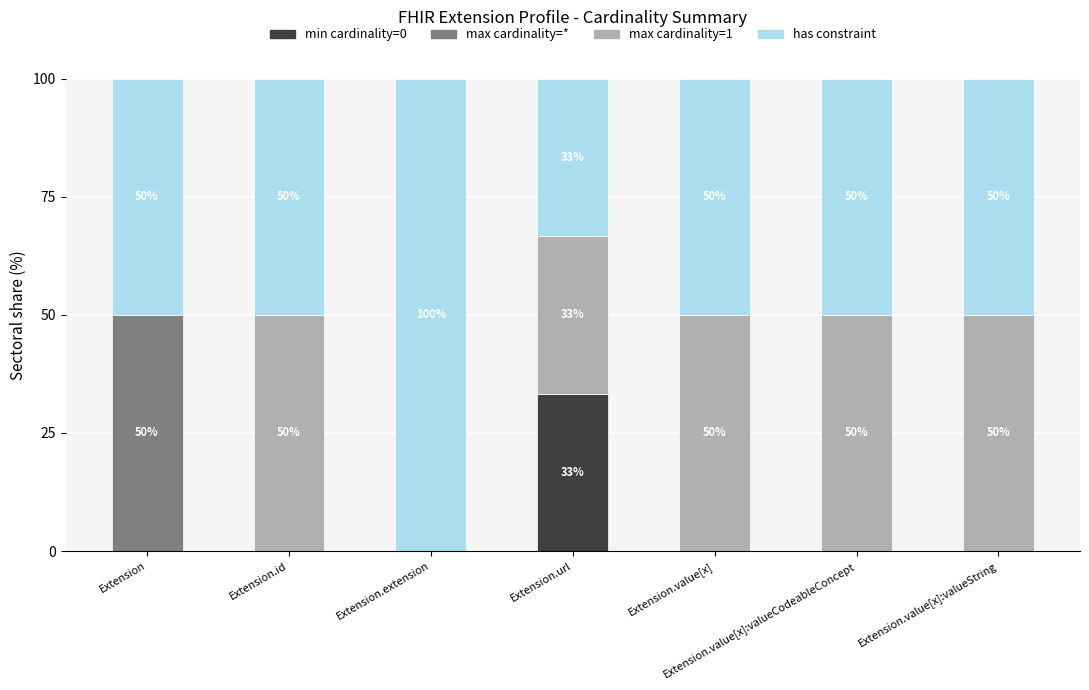

True or false: min cardinality=0 has a value of -15.5 at Extension.value[x]:valueCodeableConcept.

False